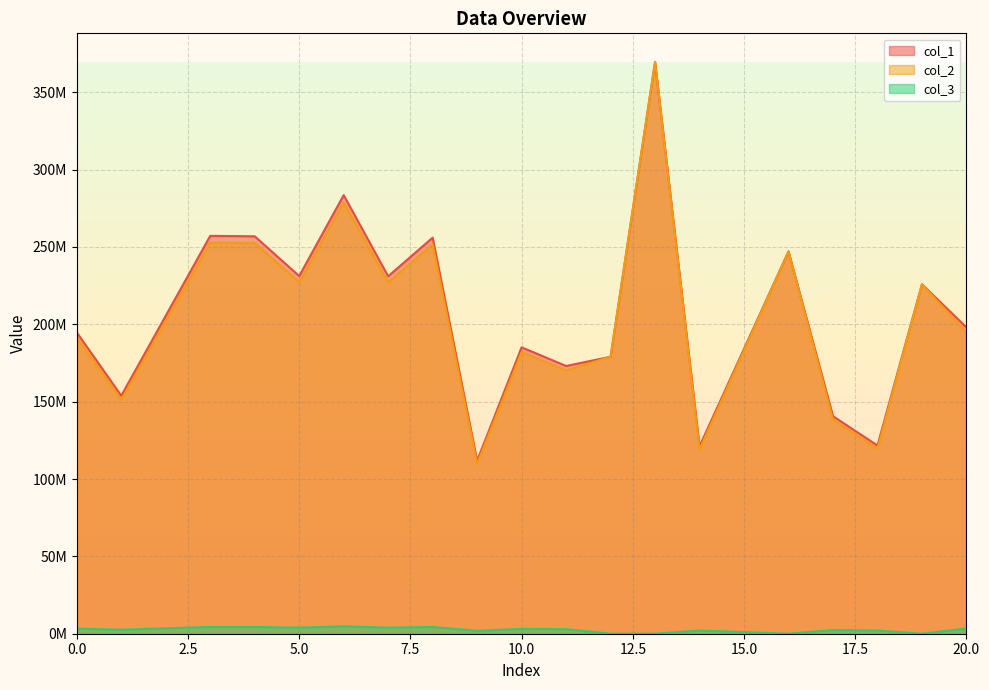

Reading left to right, list all the values displayed in this chart.

col_1: 194767777.4	153869244.9	257199867.2	256922460.8	231219600.1	283522866.1	231062540.2	256046213.0	111805297.3	185158533.3	173079102.6	179044208.7	369642045.5	121177989.7	247152788.6	140617257.9	121669924.3	225926228.7	198038480.3
col_2: 191468231.9	151262558.1	252842664.6	252569957.7	227302527.1	278719727.6	227148128.0	251708554.3	109911212.6	182021777.2	170146983.2	179044208.7	369642045.5	119125122.9	247152788.6	138235072.0	119608723.7	225926228.7	194683526.0
col_3: 3299545.5	2606686.7	4357202.7	4352503.1	3917073.0	4803138.5	3914412.3	4337658.7	1894084.7	3136756.1	2932119.4	0.0	0.0	2052866.8	0.0	2382185.9	2061200.6	0.0	3354954.3